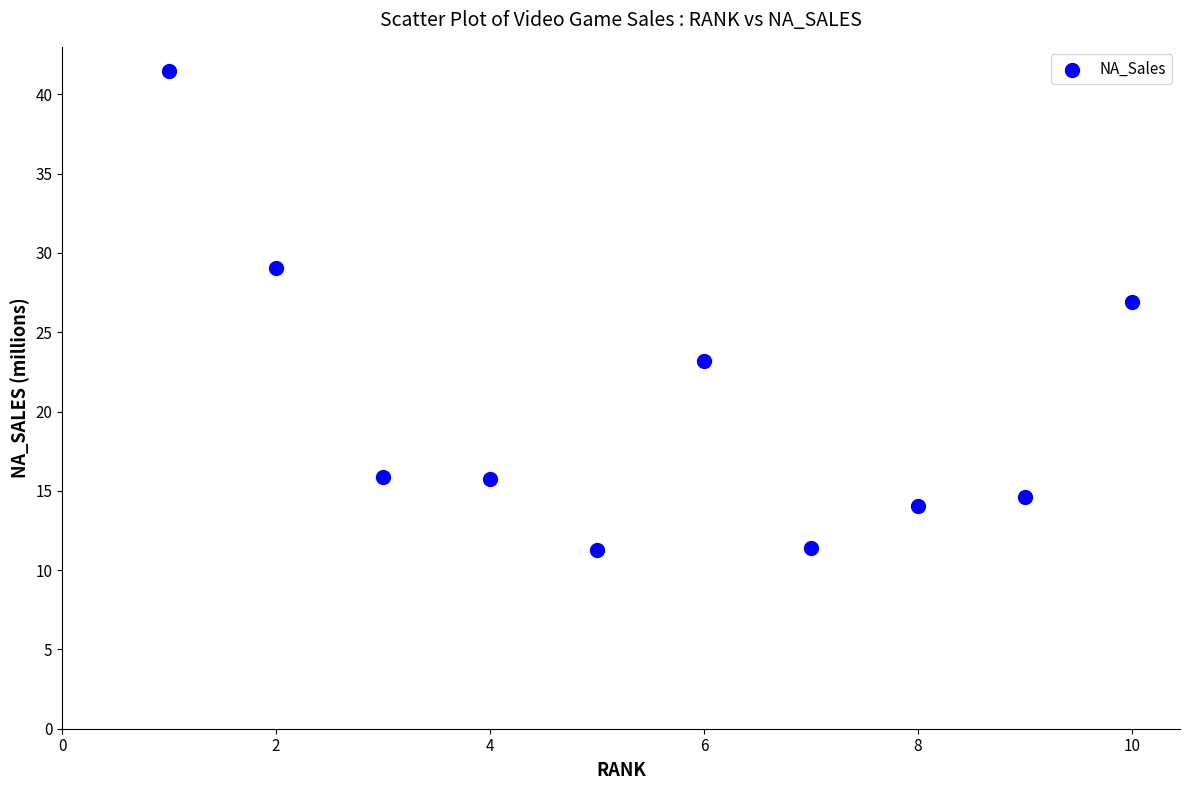

What is the average Y value?

20.4